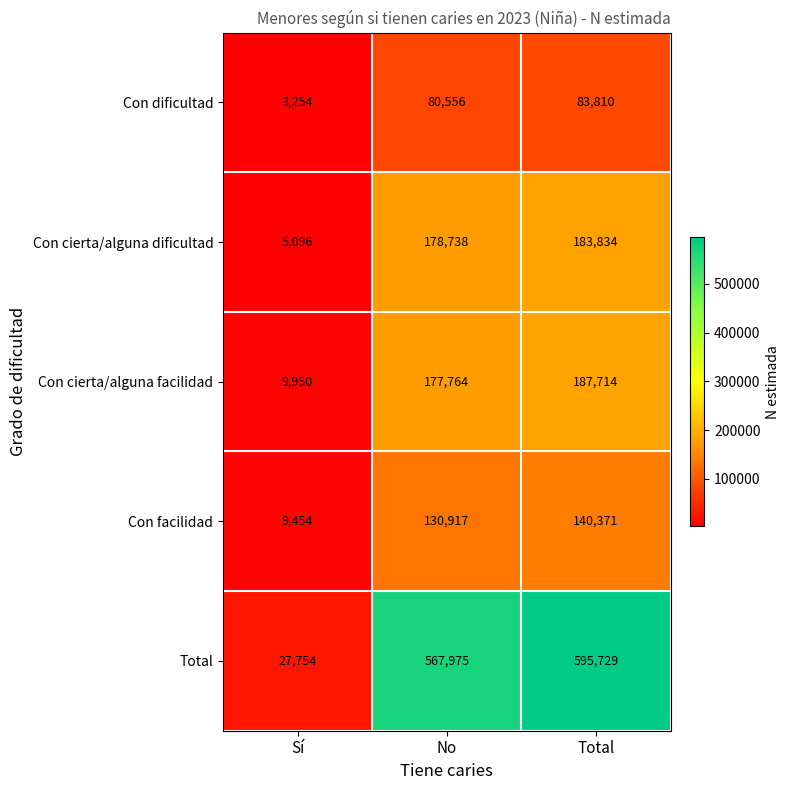

What is the greatest value displayed?

595729